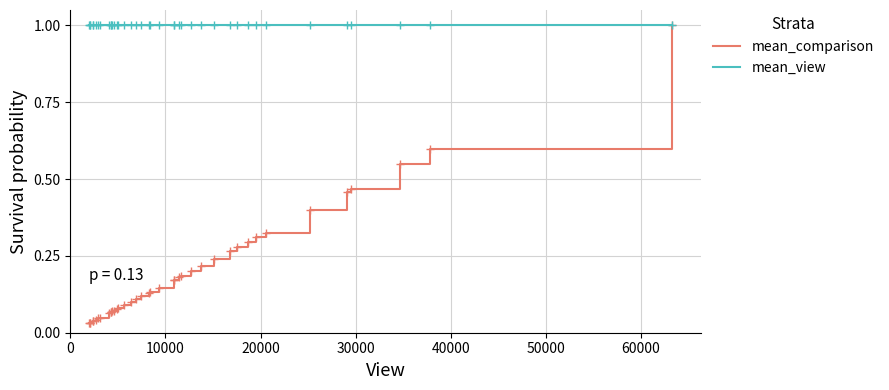

What is the highest value of the mean_view series?

1.0